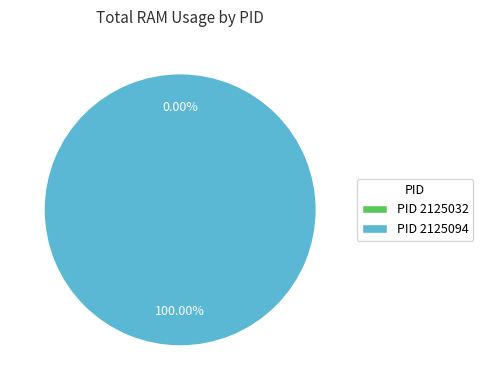

To the nearest percent, what is the combined percentage of 2125032 and 2125094?

100%